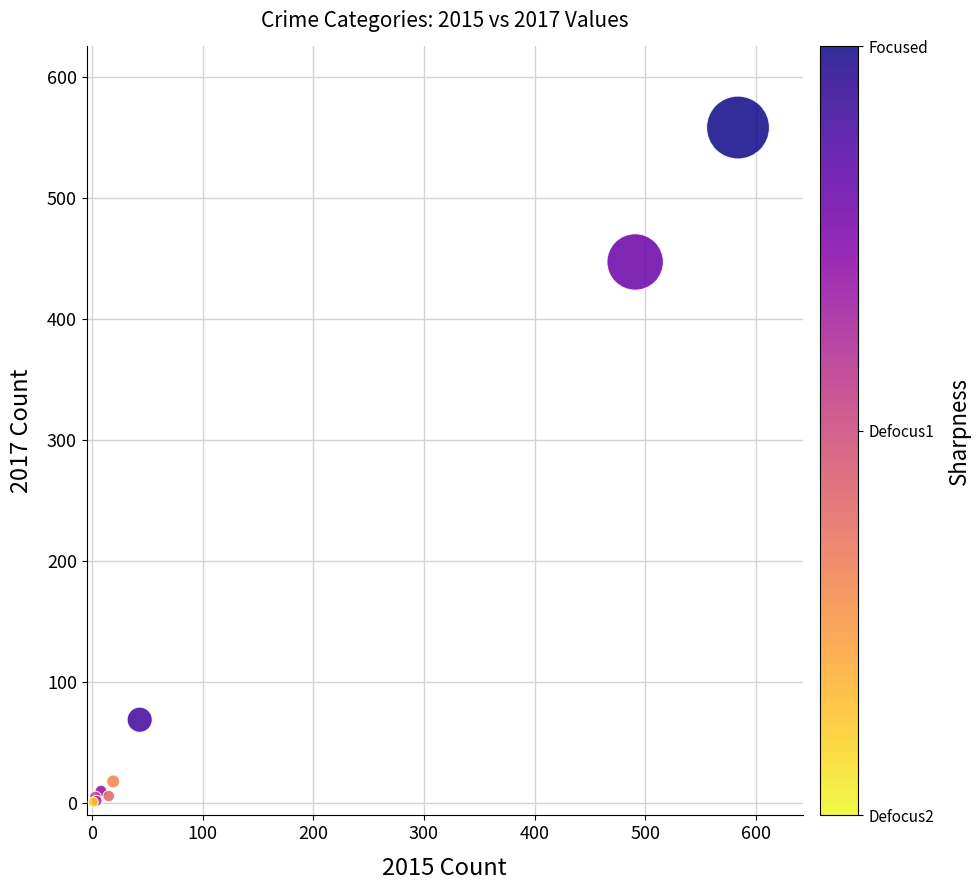

What Y value in the scatter plot is closest to 279?

447